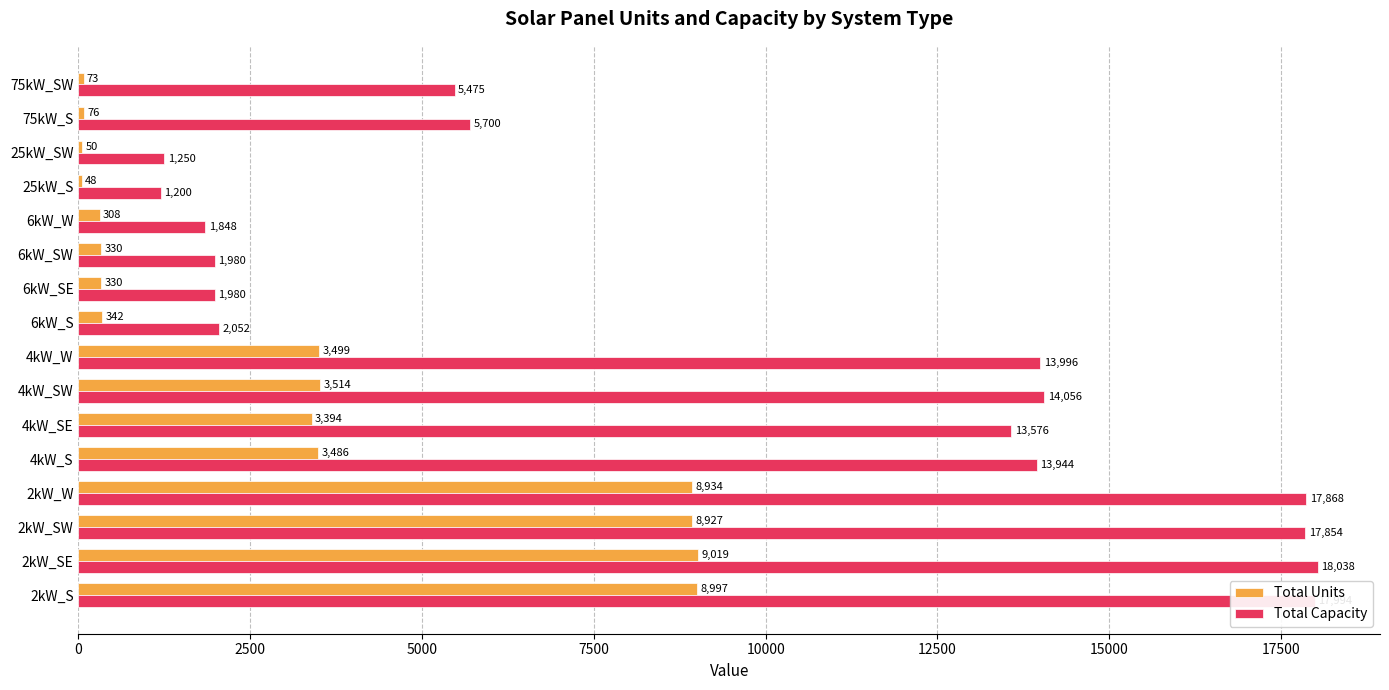

At which label is Total Units closest to 4533?

4kW_SW